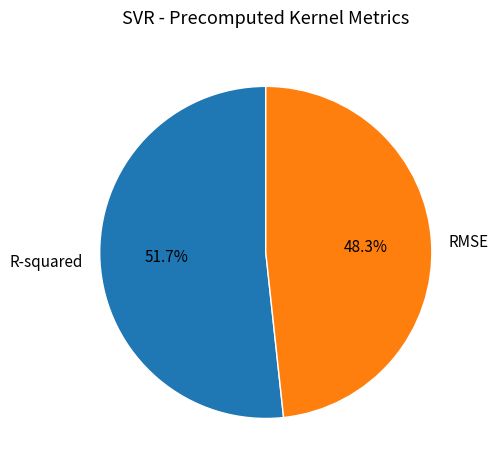

To the nearest percent, what is the combined percentage of R-squared and RMSE?

100%